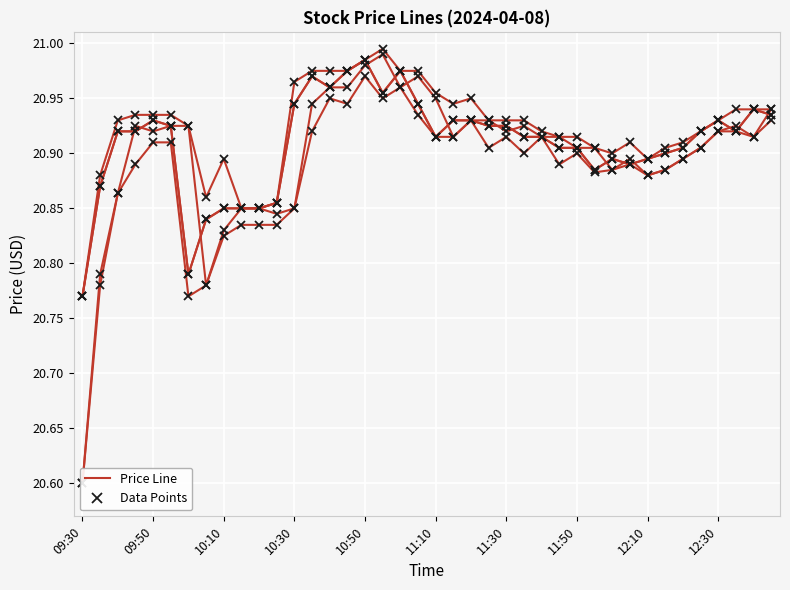

What is the total value across all series at 11:20?

104.7